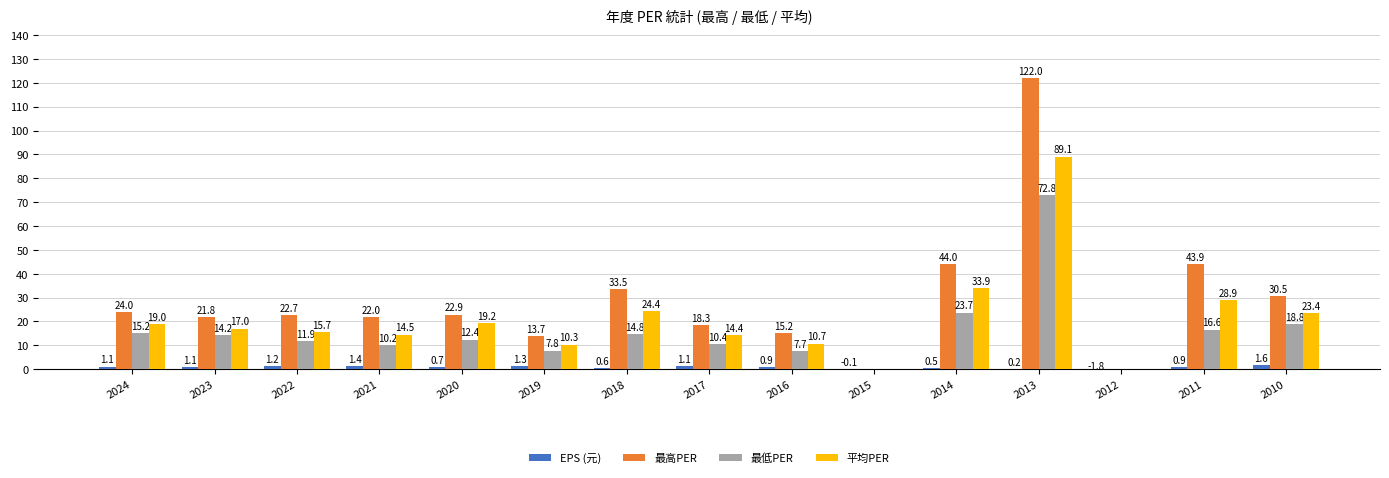

Read the 最低PER value at 2011.

16.6